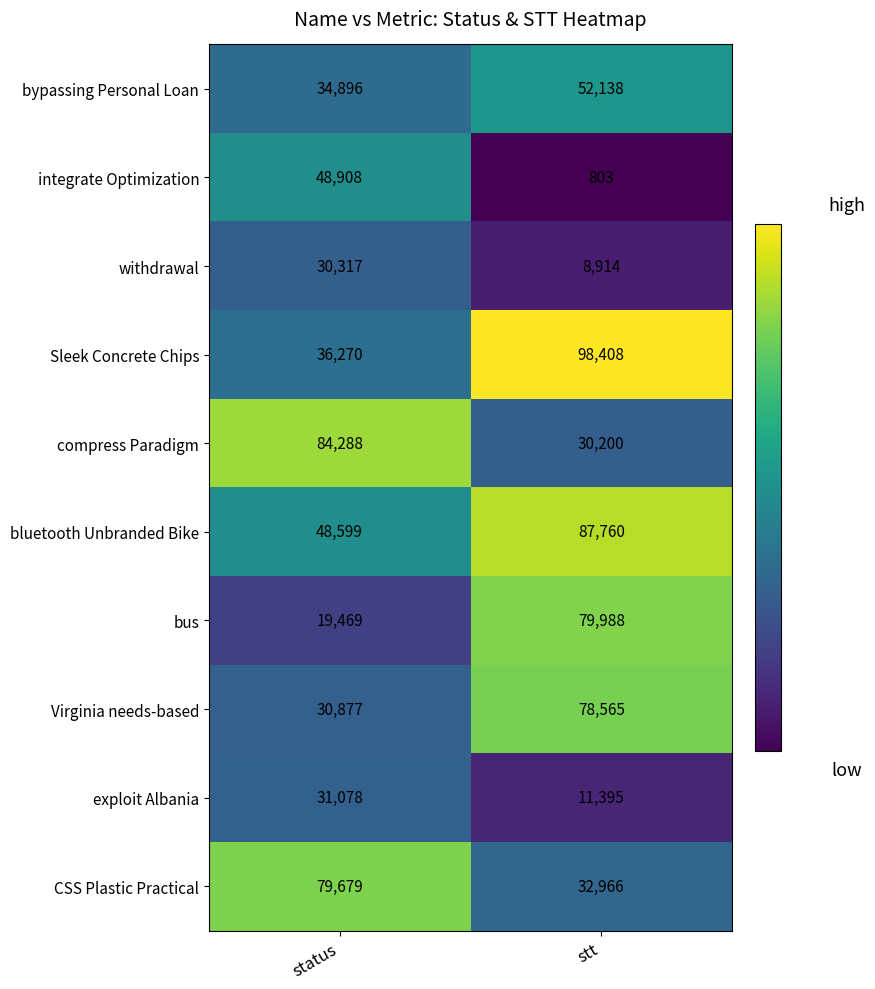

Which category has the highest value across all series?

stt